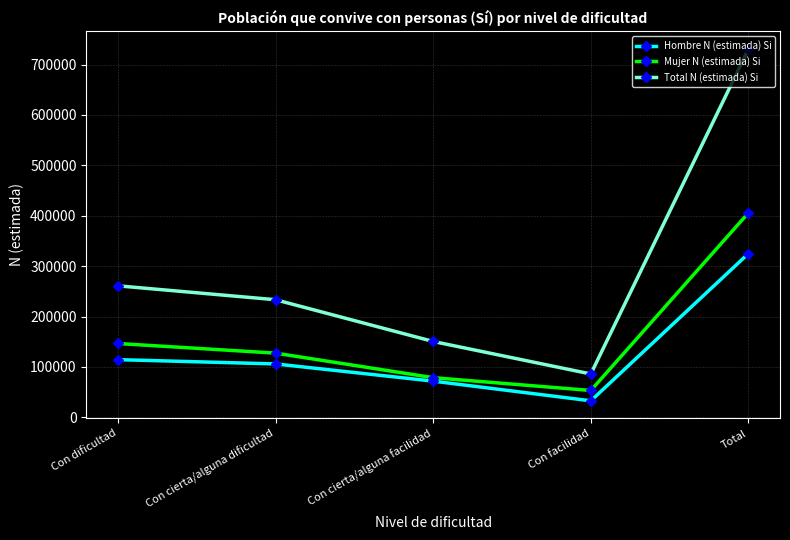

What is the spread (max minus min) of values at Con facilidad?

53261